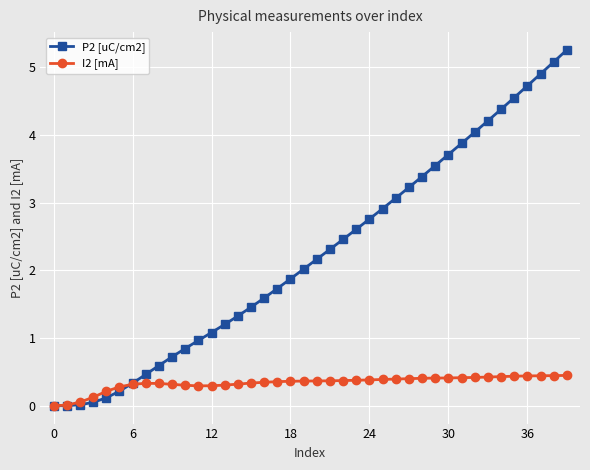

Which series has the widest spread of values?

P2 [uC/cm2]